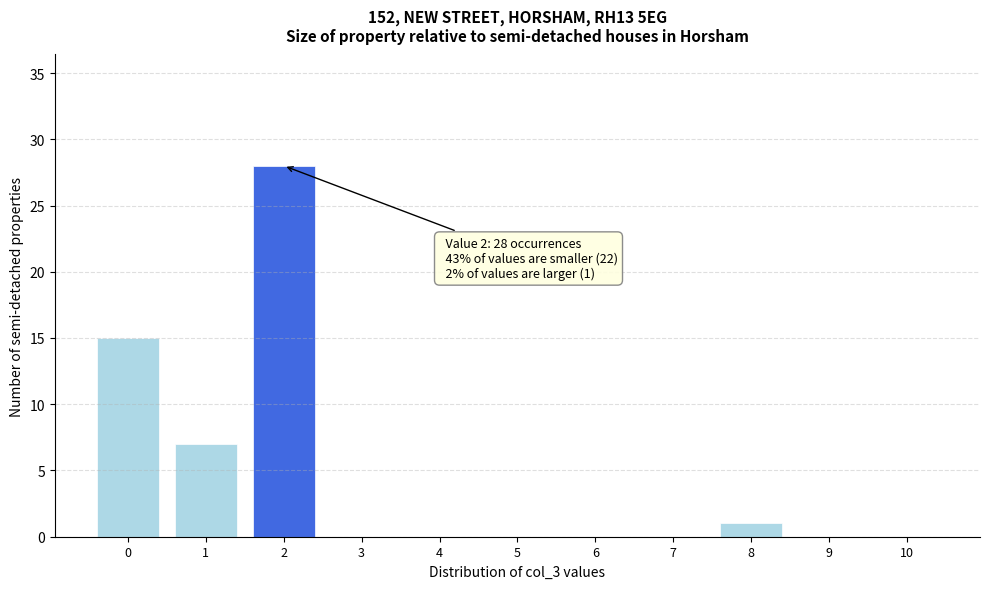

Reading left to right, extract all data points from this chart.

0=15	1=7	2=28	3=0	4=0	5=0	6=0	7=0	8=1	9=0	10=0